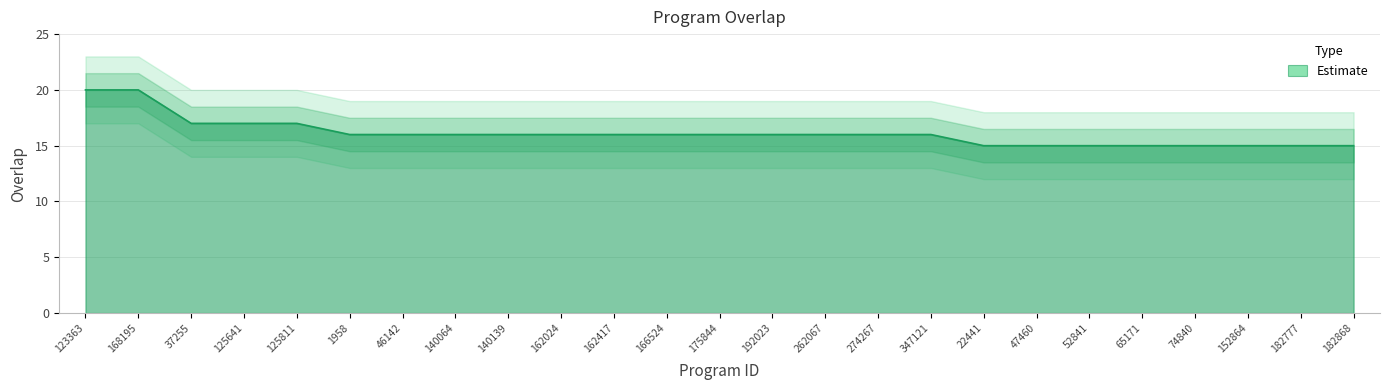

Which has a higher value, 47460 or 192023?

192023